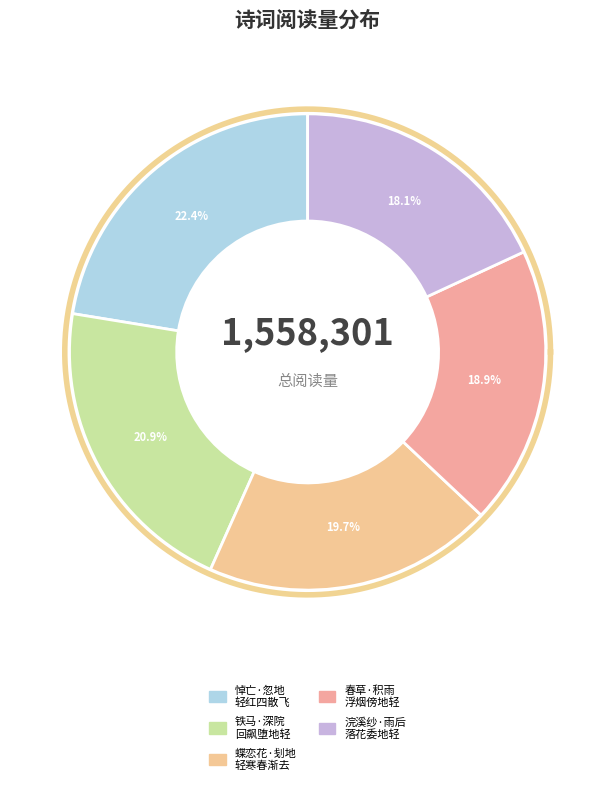

To the nearest percent, what is the combined percentage of 铁马·深院回飙堕地轻 and 悼亡·忽地轻红四散飞?

43%